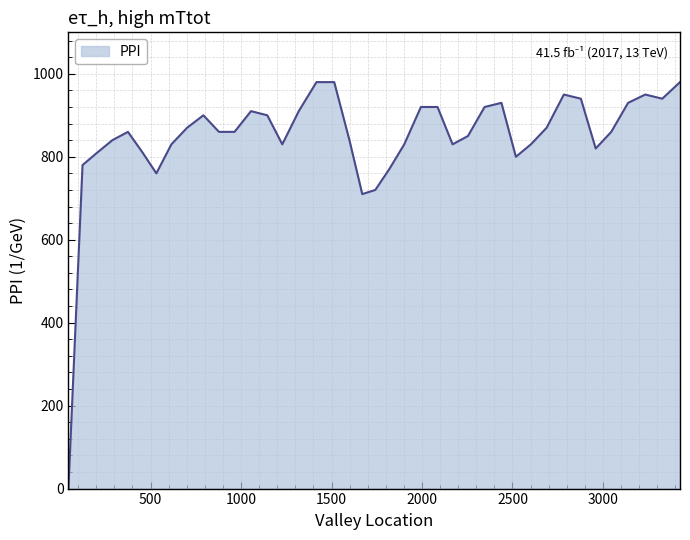

What is the maximum value shown in the chart?

980